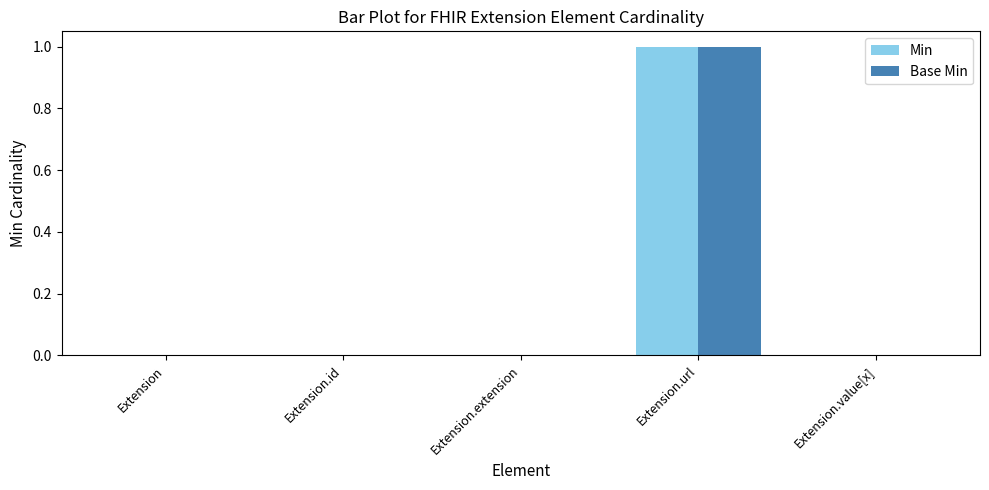

How many categories are shown in the chart?

5